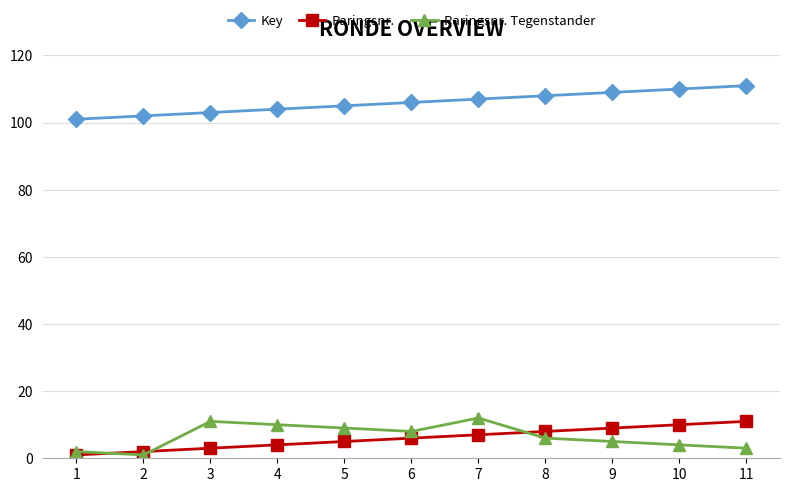

True or false: Key and Paringsnr. cross at least once.

False